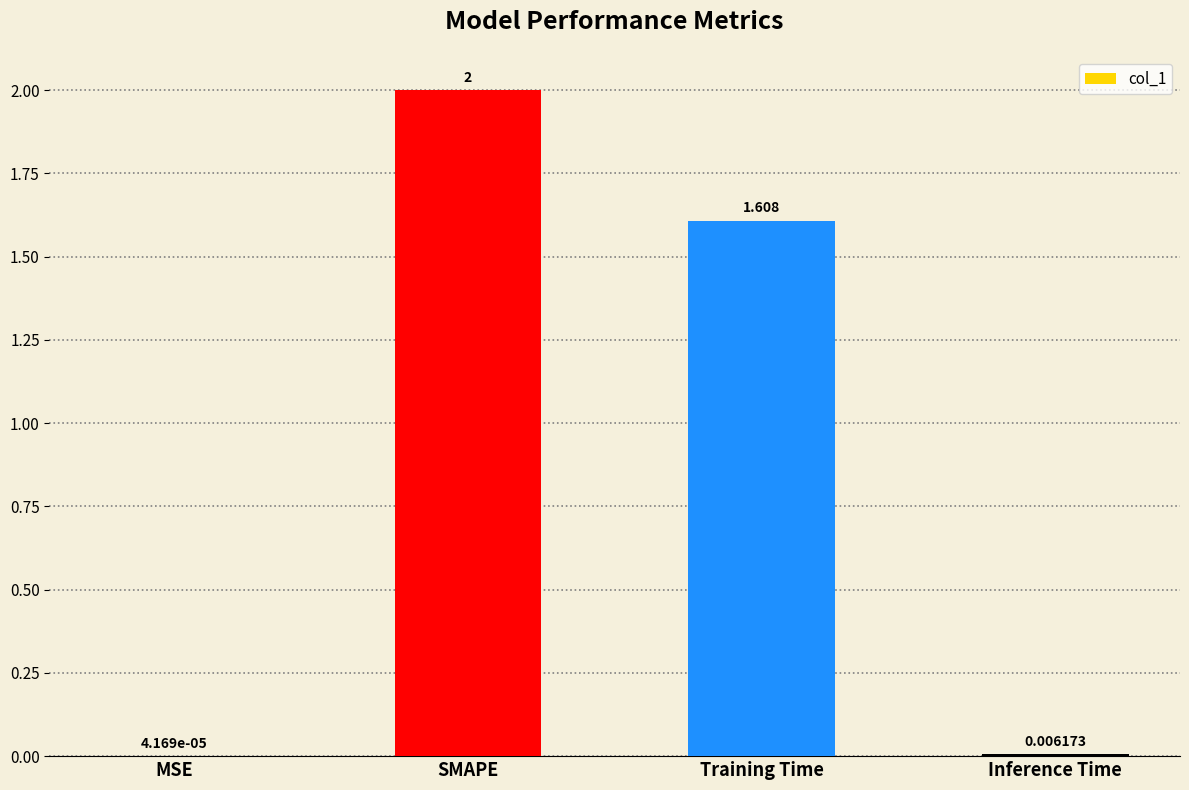

Where does the data first go above 1?

SMAPE